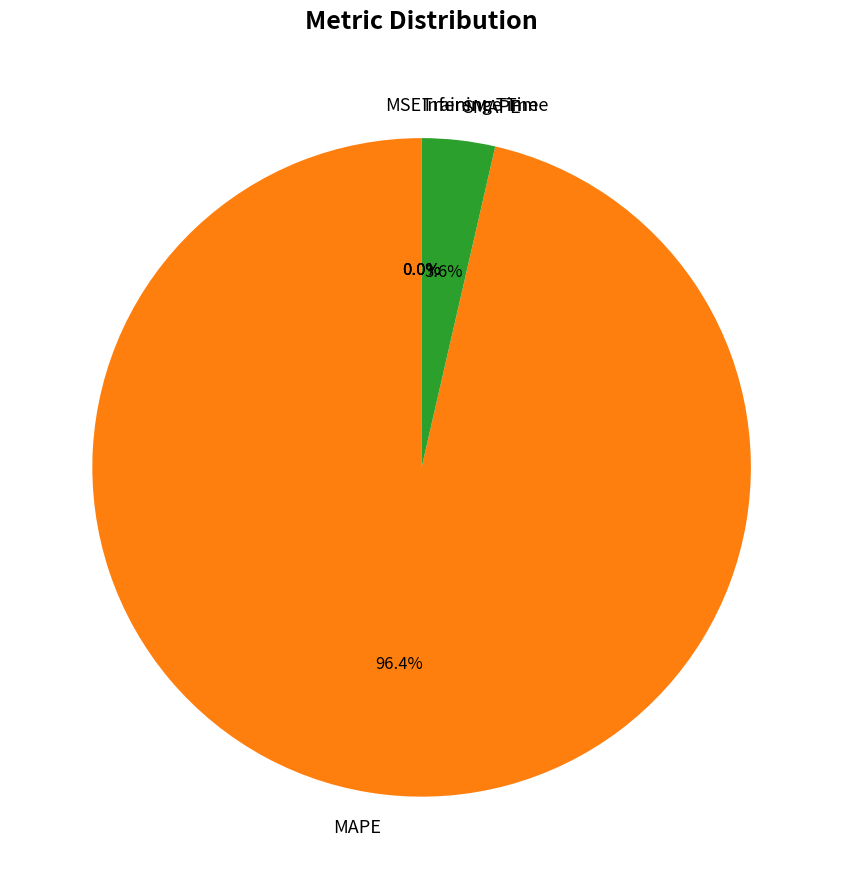

Which slice is the largest?

MAPE